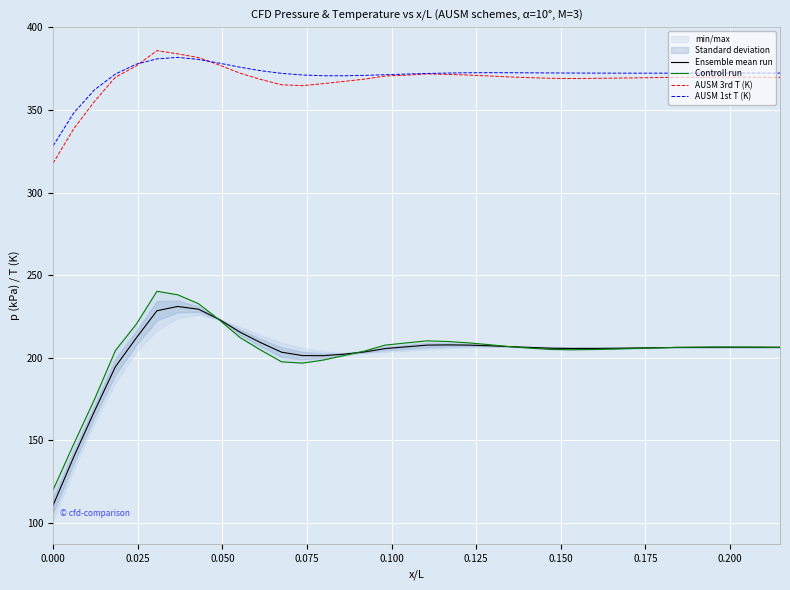

What is the sum of all Ensemble mean run values?

7301.5